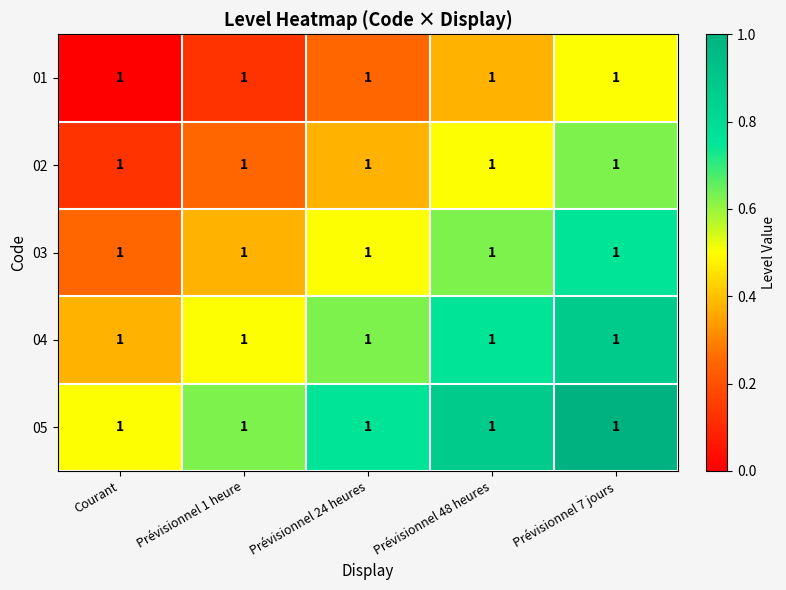

At which label is 01 closest to 0?

Courant